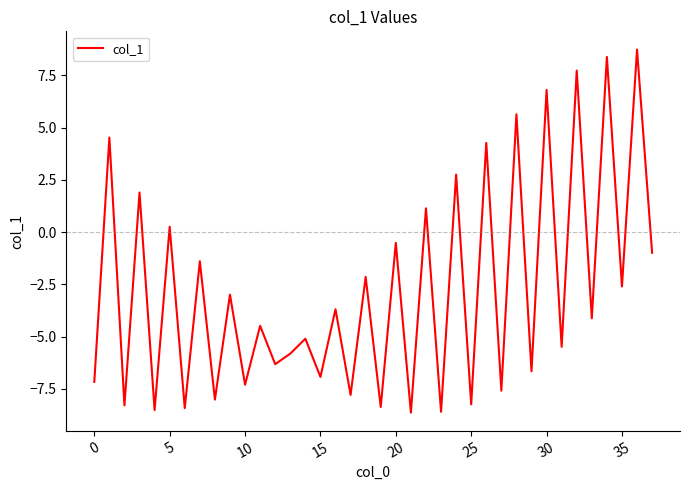

What is the difference between the maximum and minimum values?

17.4